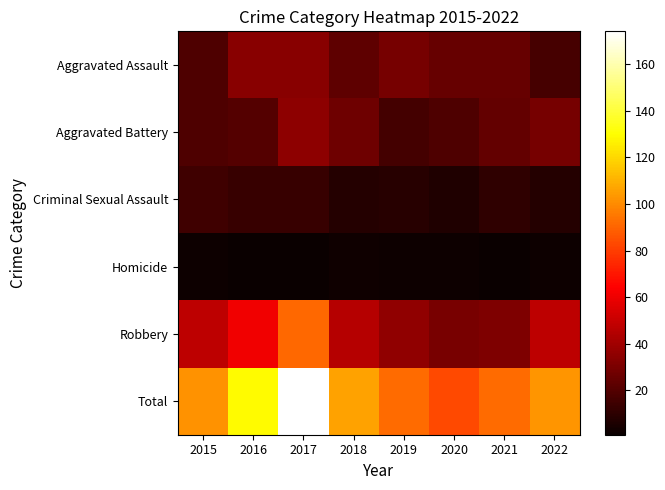

Reading right to left, what are all the values shown in this chart?

Aggravated Assault: 2022=17	2021=25	2020=25	2019=29	2018=23	2017=34	2016=34	2015=19
Aggravated Battery: 2022=29	2021=24	2020=19	2019=16	2018=27	2017=35	2016=20	2015=19
Criminal Sexual Assault: 2022=8	2021=11	2020=7	2019=9	2018=8	2017=13	2016=13	2015=15
Homicide: 2022=2	2021=1	2020=2	2019=2	2018=3	2017=1	2016=1	2015=2
Robbery: 2022=47	2021=31	2020=30	2019=36	2018=45	2017=91	2016=61	2015=47
Total: 2022=103	2021=92	2020=83	2019=92	2018=106	2017=174	2016=129	2015=102